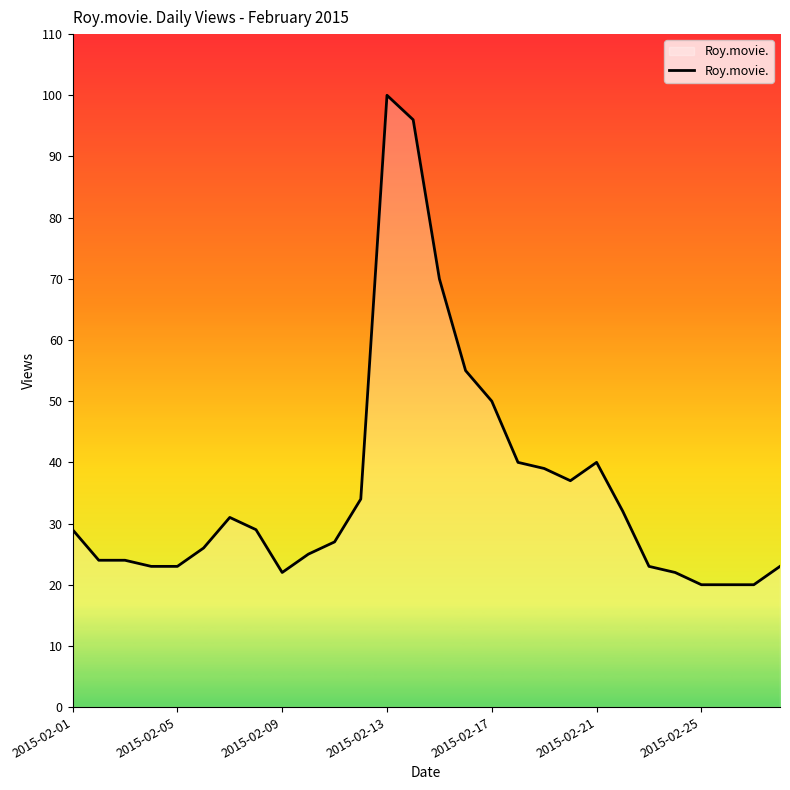

What is the greatest value displayed?

100